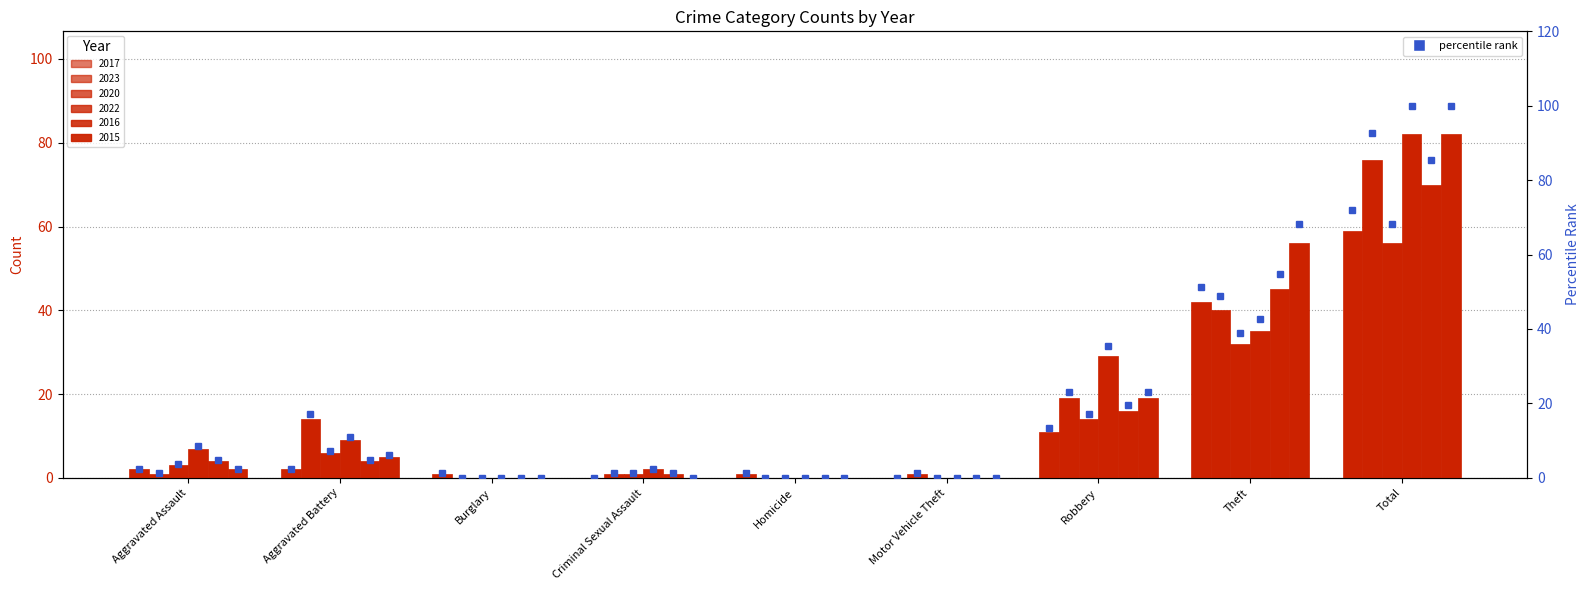

The 2020 series shows 56 at Total. True or false?

True